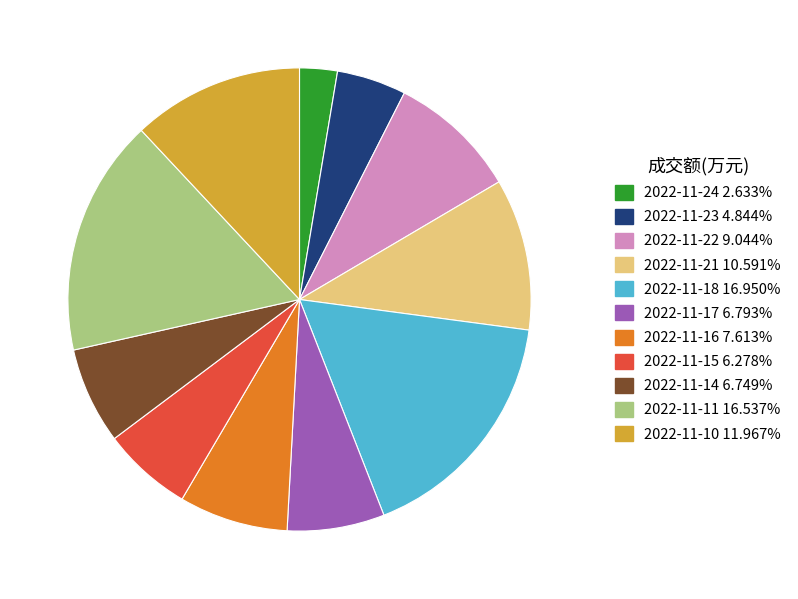

Which has a higher value, 2022-11-10 or 2022-11-17?

2022-11-10